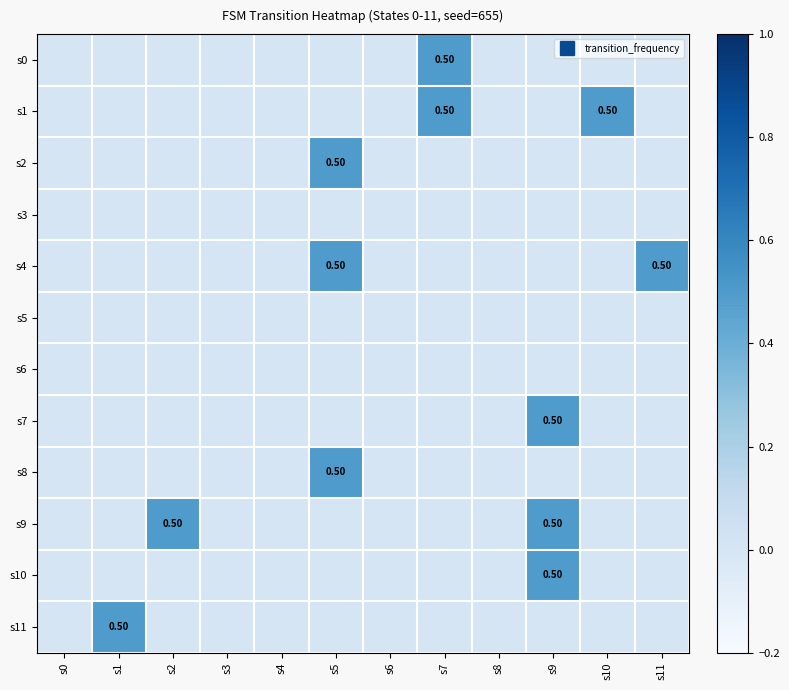

Is the value of s0 at s8 greater than the value of s7 at s11?

No